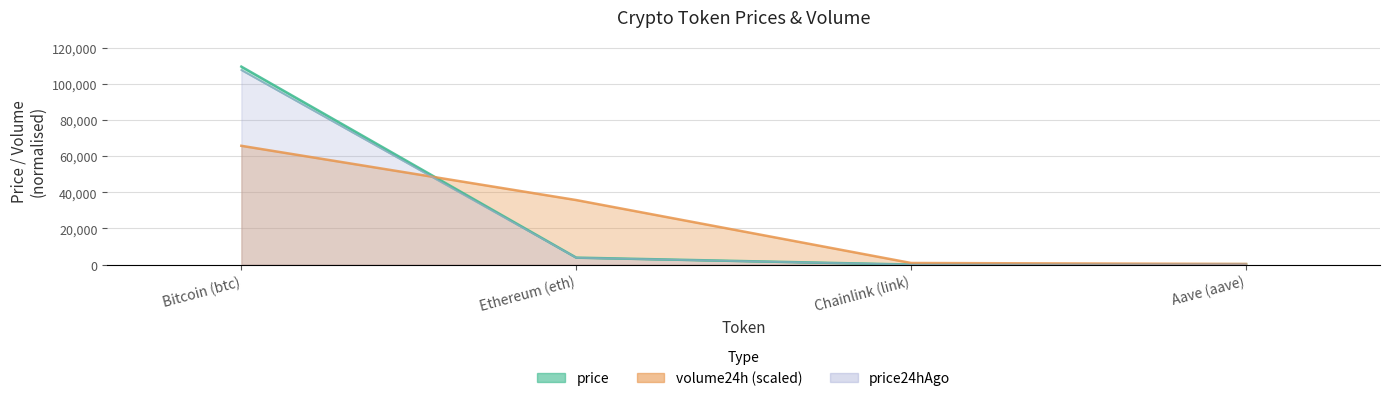

At how many categories does at least one series exceed 94993?

1